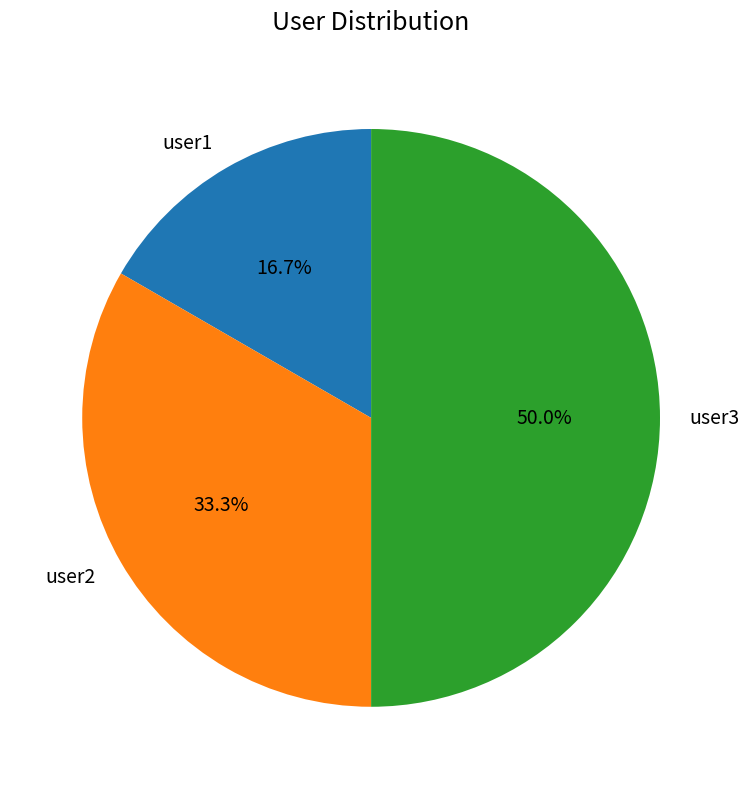

The user1 slice represents 17% of the pie. True or false?

True